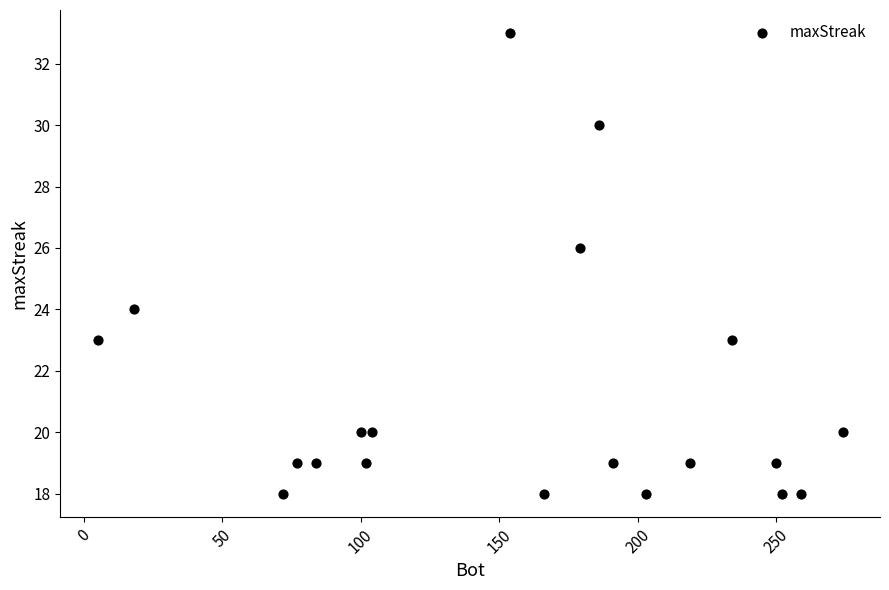

What is the range of Y values (max minus min)?

15